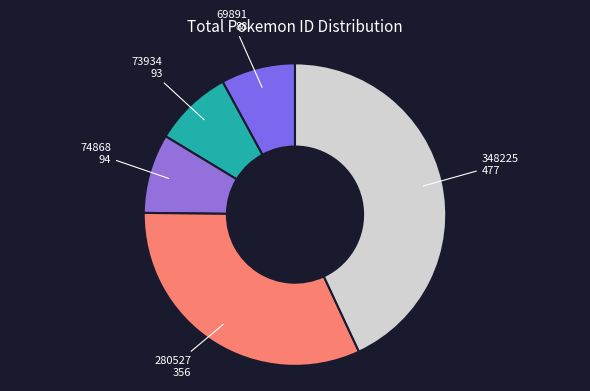

Approximately how many times larger is the value at 280527 compared to 348225?

0.7